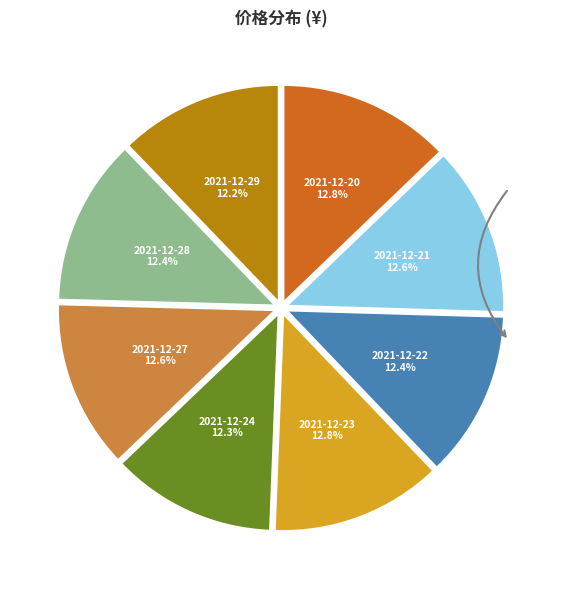

Count the number of slices in the pie.

8